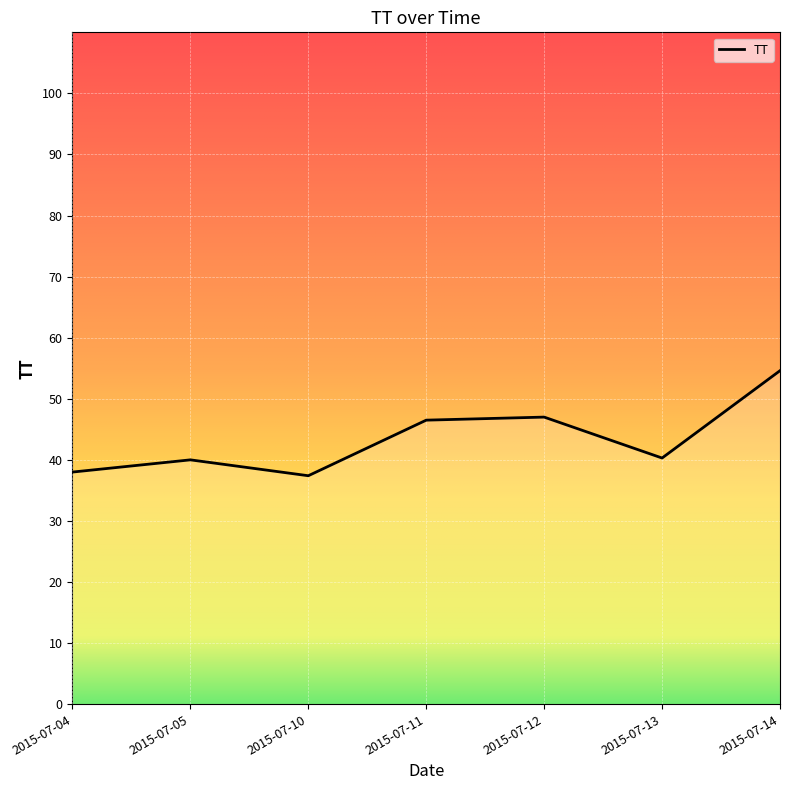

Which has a higher value, 2015-07-04 or 2015-07-14?

2015-07-14